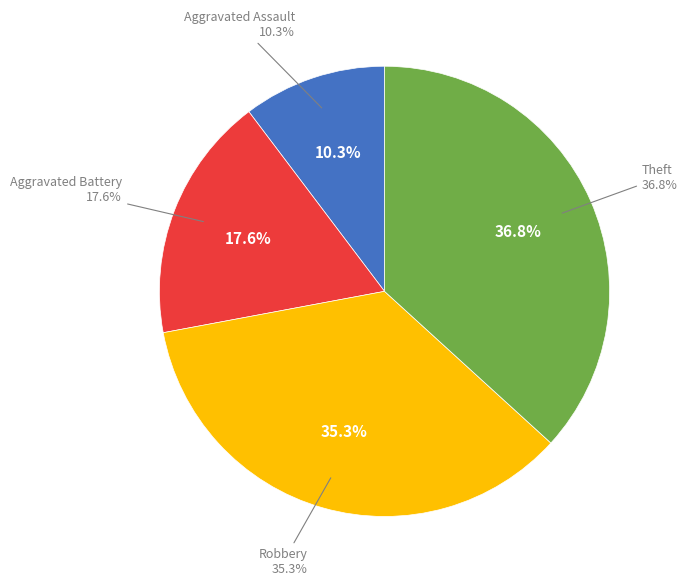

What percentage do Aggravated Battery and Aggravated Assault together represent?

27.9%